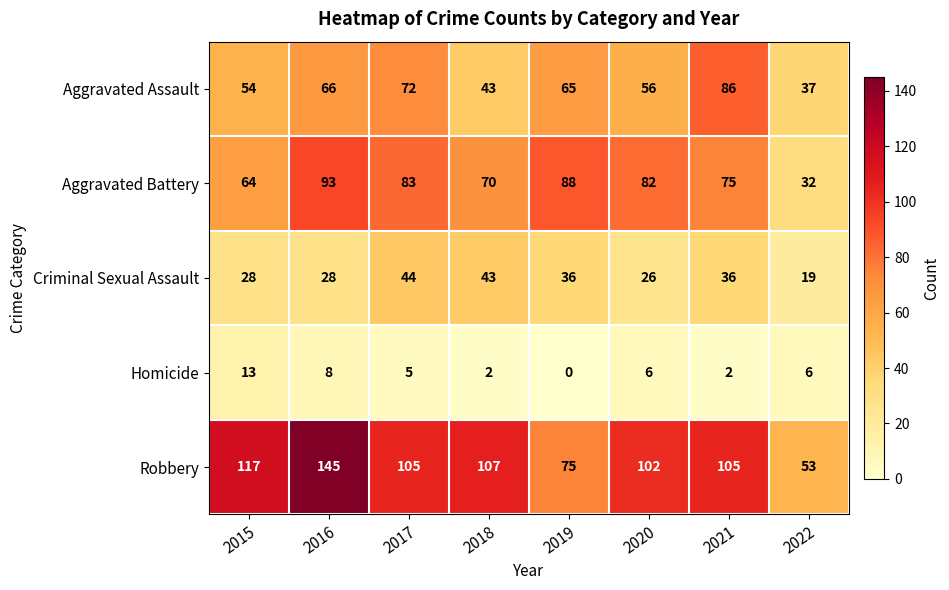

Between 2018 and 2019, which series saw the biggest shift?

Robbery